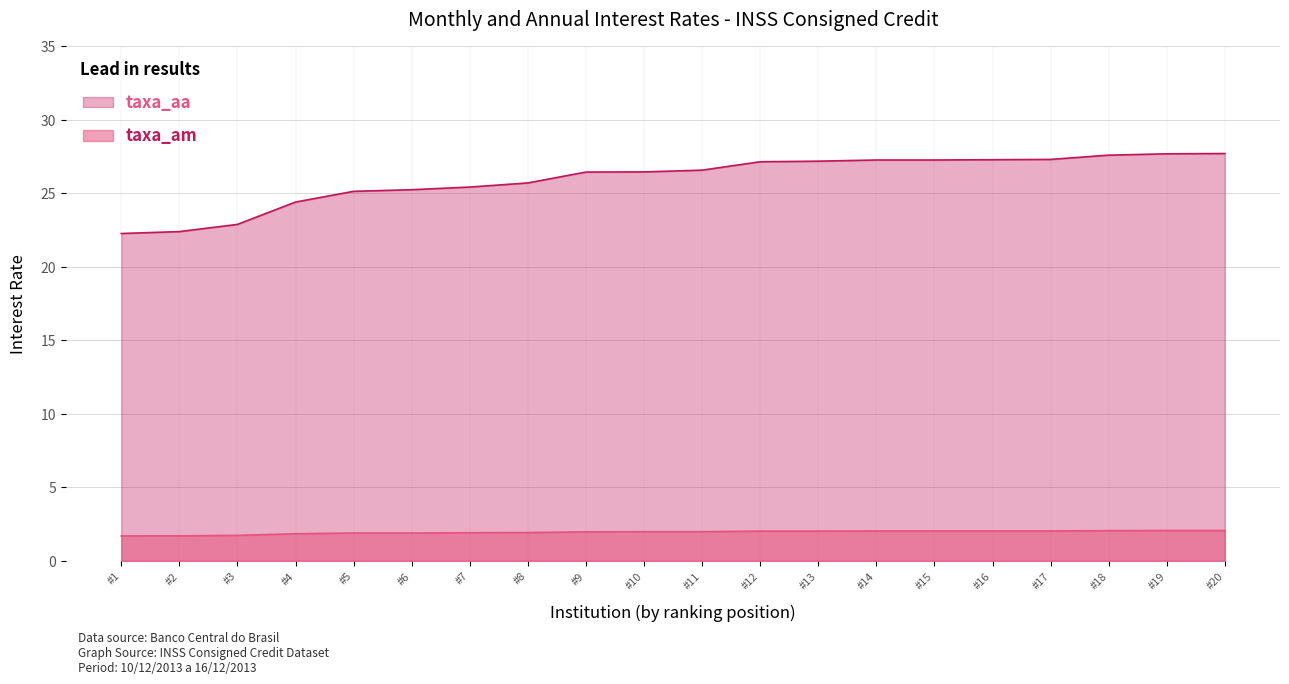

How many lines are shown in the chart?

2